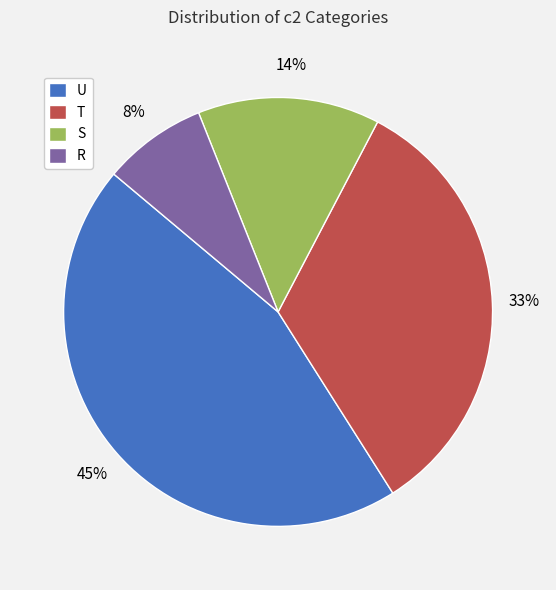

Is the sum of S and R greater than half?

No